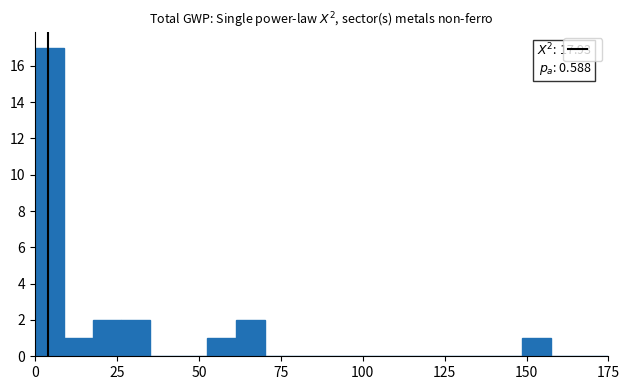

Around what value on the x-axis is the tallest bar? Give the approximate position of its centre, as read against the axis.

5